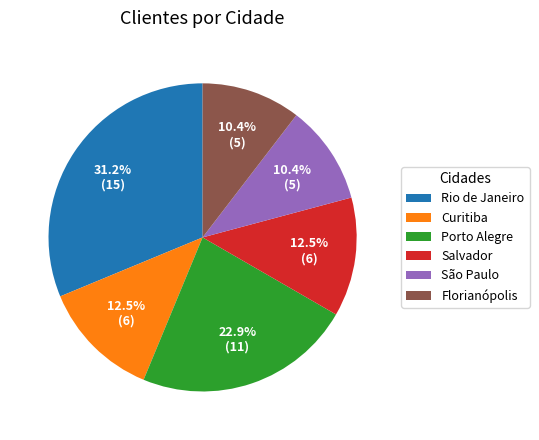

What percentage do Porto Alegre and Rio de Janeiro together represent?

54.2%